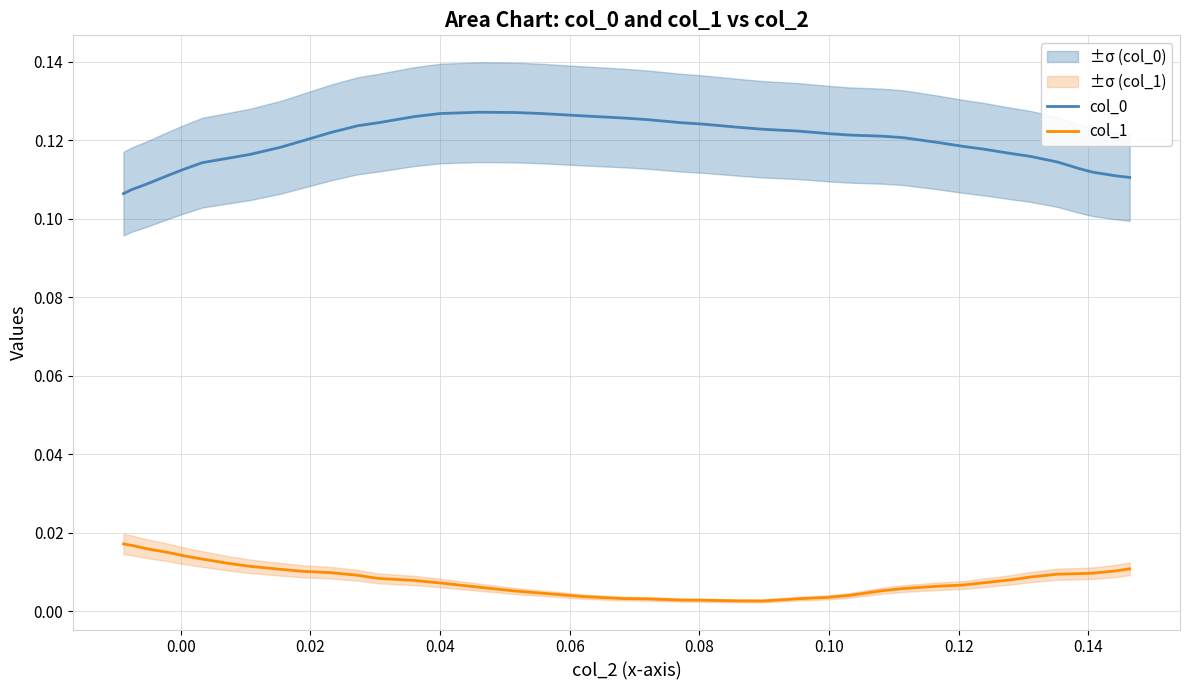

True or false: col_1 and col_0 intersect in this chart.

False